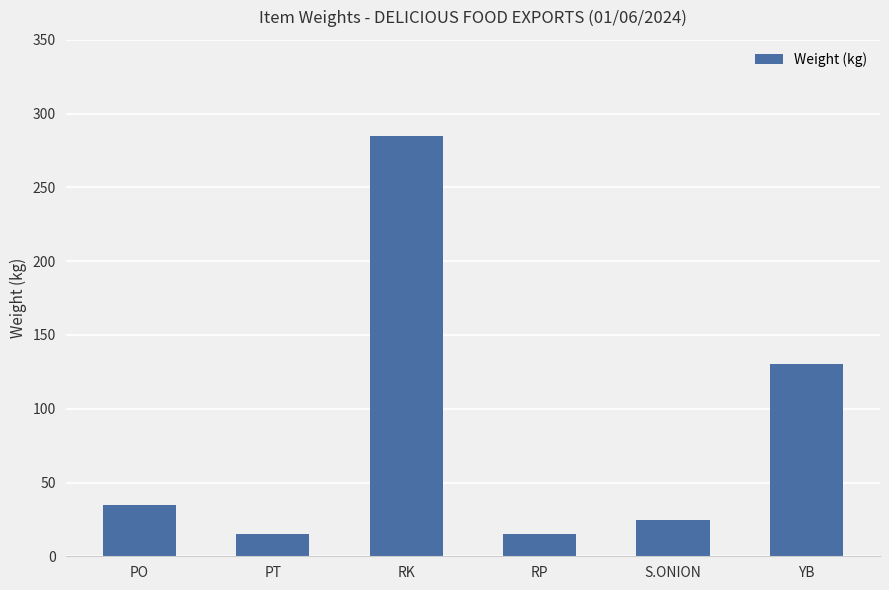

Reading right to left, list all the values displayed in this chart.

130.0	24.6	15.0	285.0	15.0	35.0